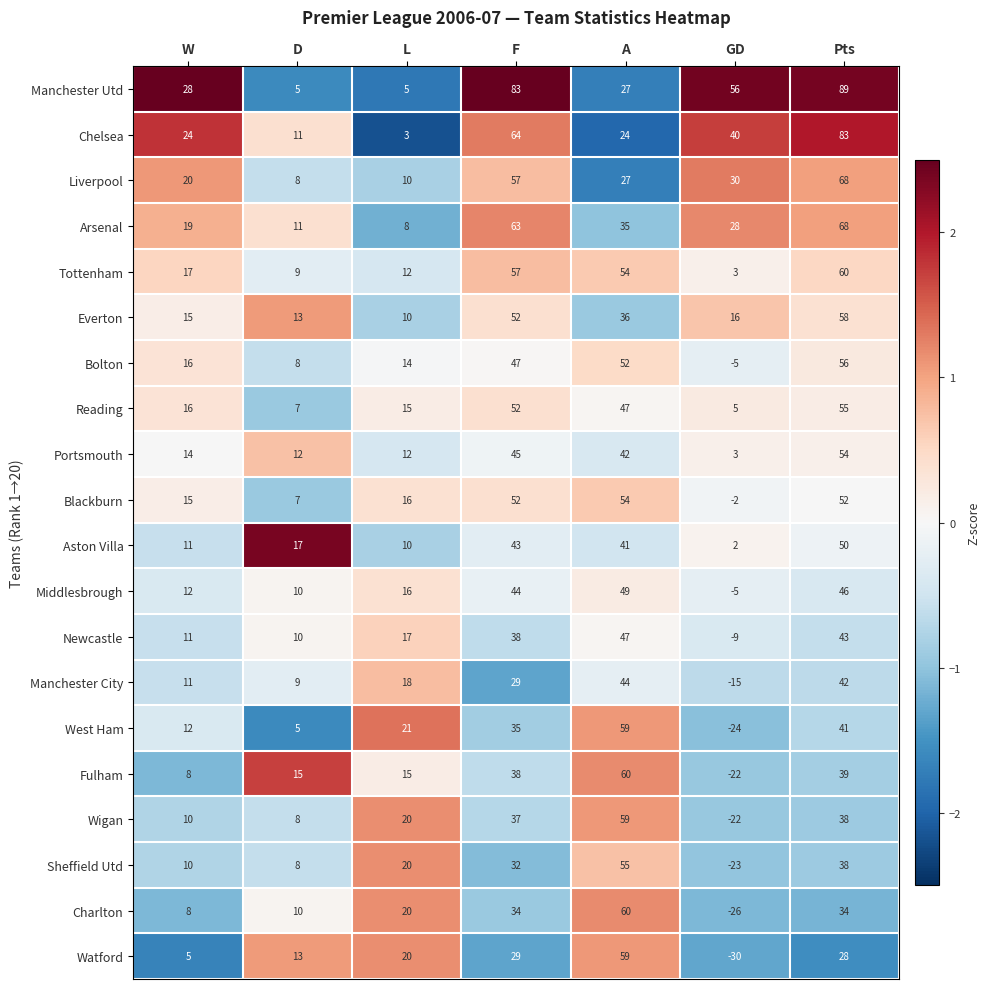

At which category is the sum across all series the highest?

Pts